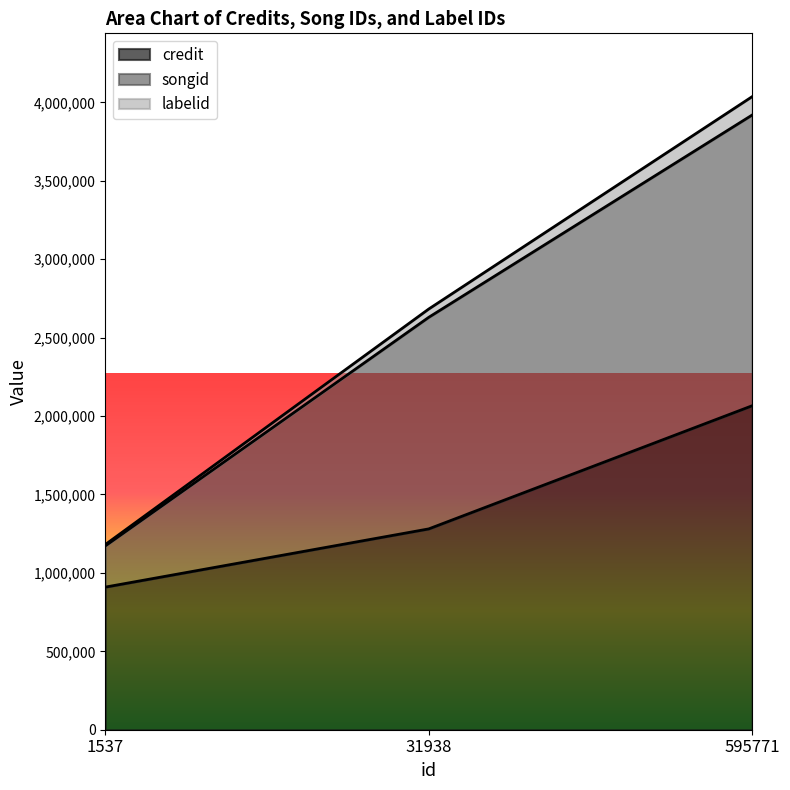

What is the spread (max minus min) of values at 595771?

1971045